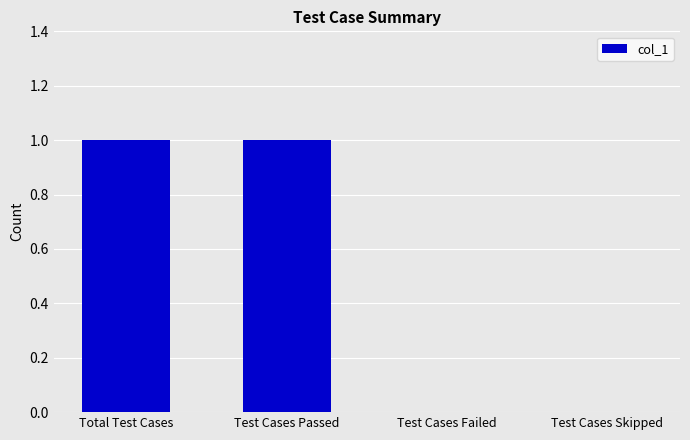

Which has a higher value, Test Cases Failed or Total Test Cases?

Total Test Cases